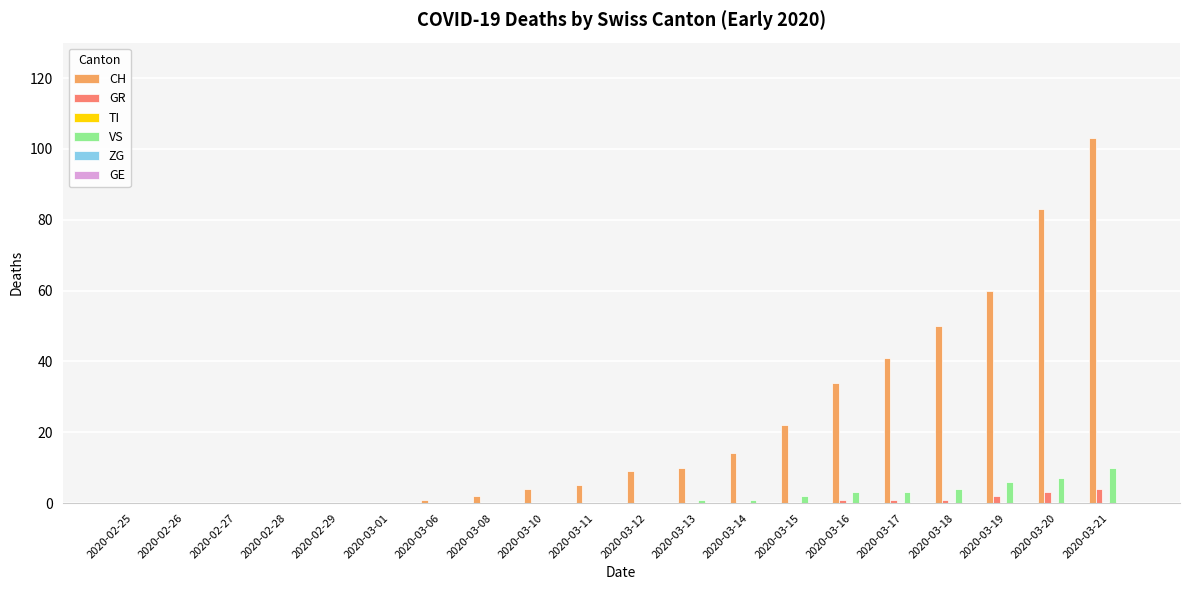

What is the greatest value displayed?

103